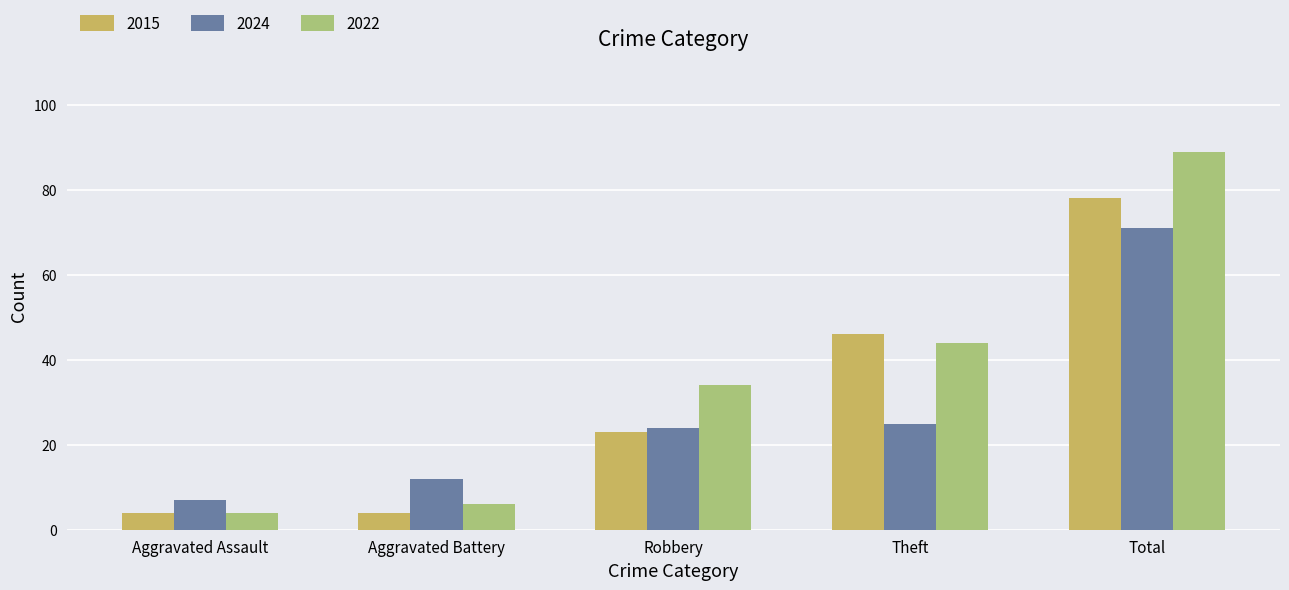

What is the label of the 2nd bar from the left?

Aggravated Battery